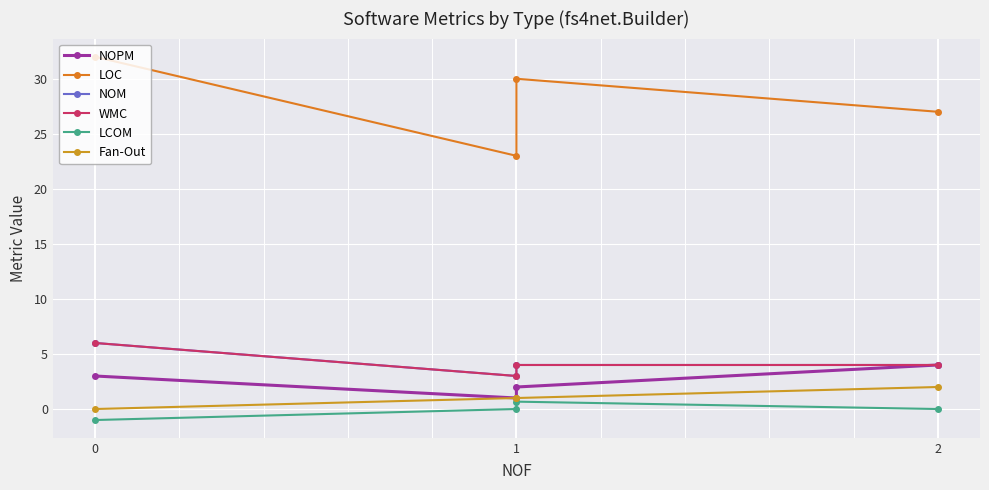

Reading left to right, list all the values displayed in this chart.

NOPM: 3.0	1.0	2.0	4.0
LOC: 32.0	23.0	30.0	27.0
NOM: 6.0	3.0	4.0	4.0
WMC: 6.0	3.0	4.0	4.0
LCOM: -1.0	0.0	0.7	0.0
Fan-Out: 0.0	1.0	1.0	2.0